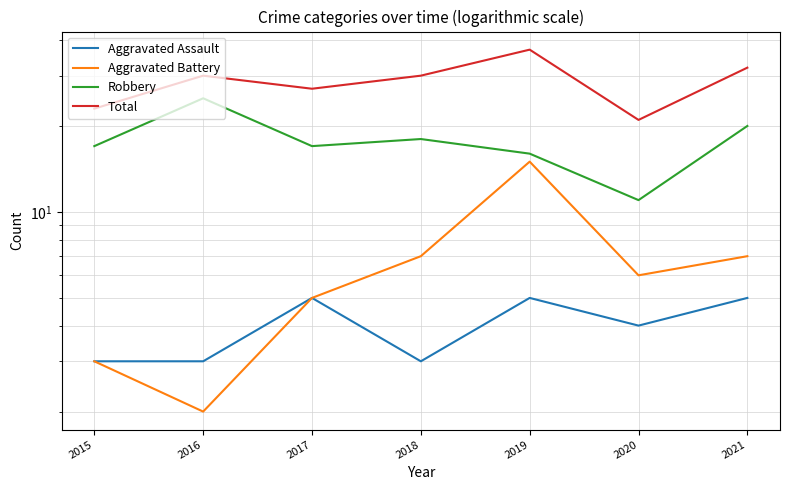

True or false: Robbery and Aggravated Assault cross at least once.

False